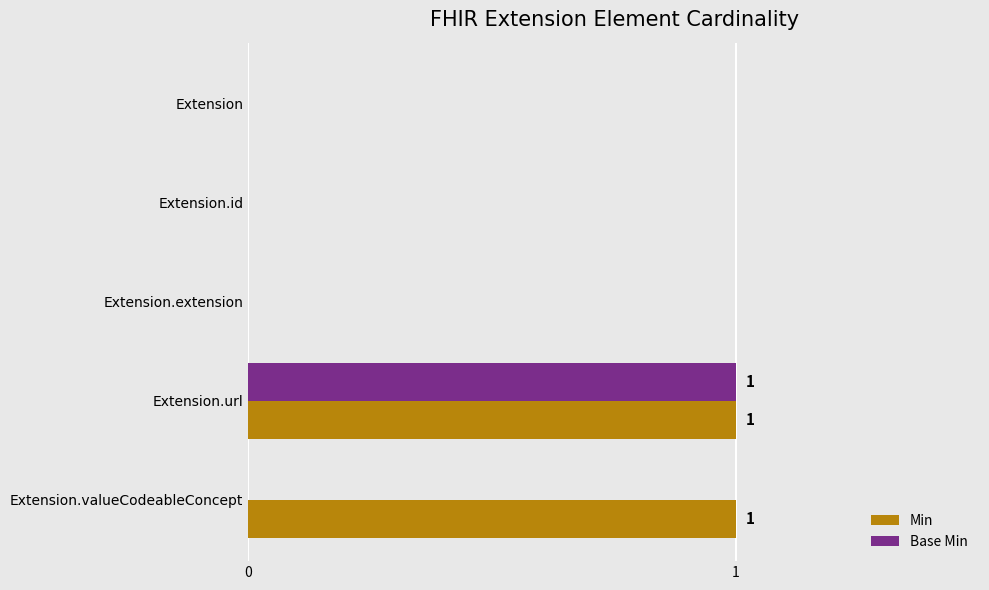

At which category is the sum across all series the highest?

Extension.url